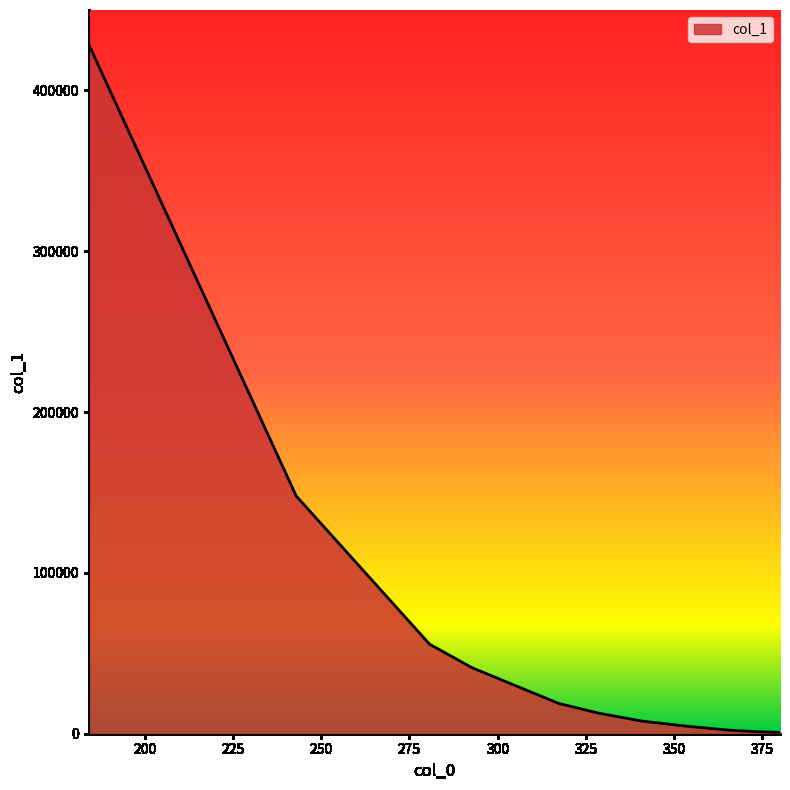

List the labels in order of value, largest first.

184.105, 242.893, 280.723, 292.732, 305.342, 317.371, 328.792, 340.824, 354.061, 365.525, 373.982, 380.012